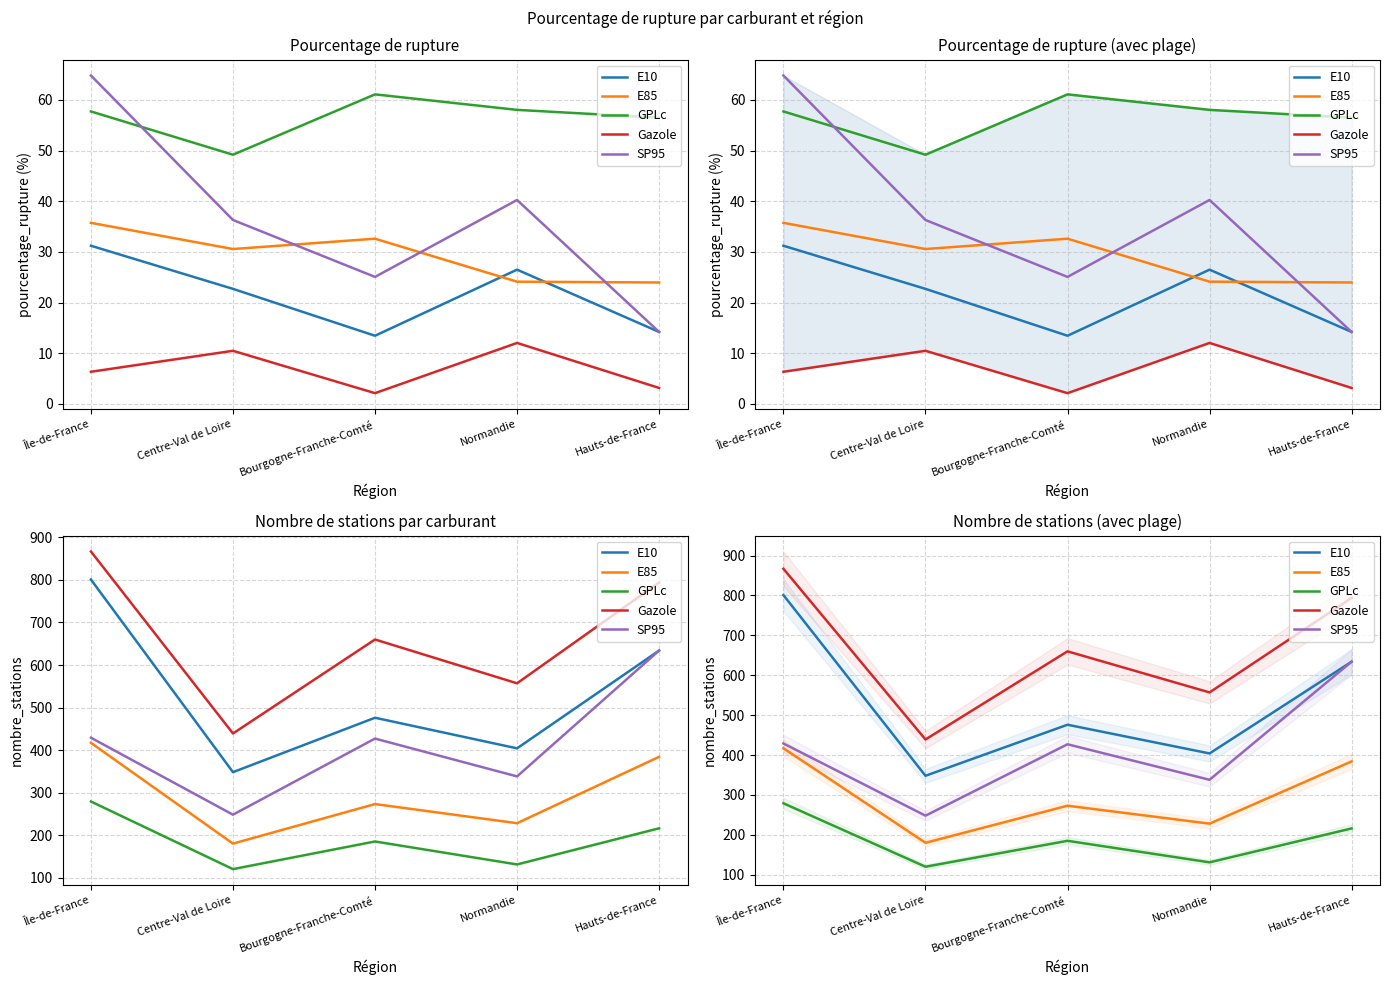

Which series changed the most between Centre-Val de Loire and Bourgogne-Franche-Comté?

Gazole